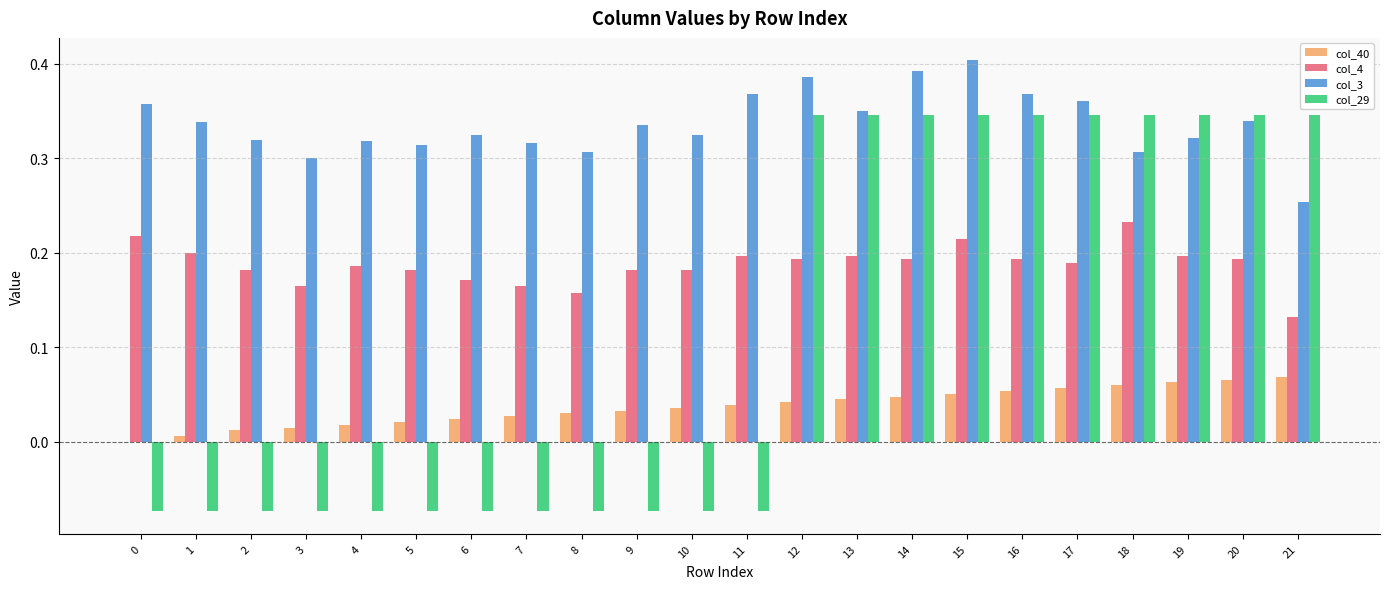

Which label corresponds to the largest value in the chart?

15